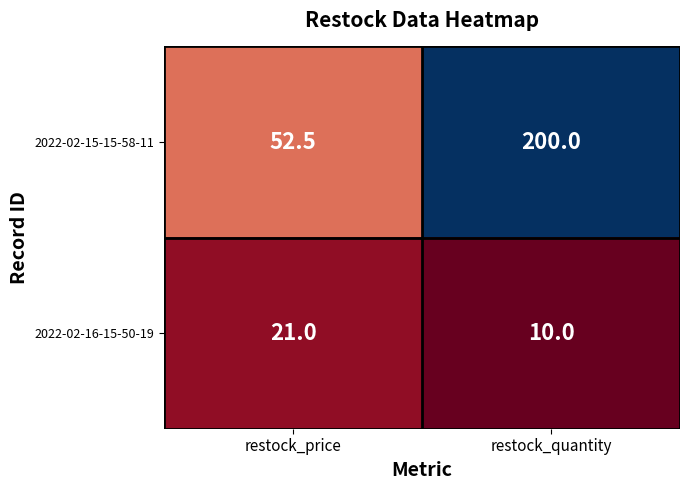

What is the approximate value of 2022-02-16-15-50-19 at restock_quantity?

10.0